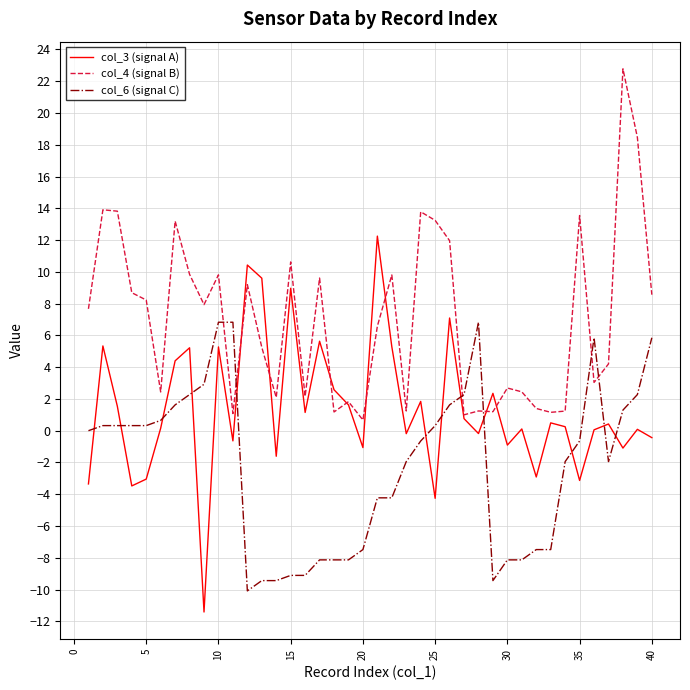

True or false: col_6 (signal C) and col_3 (signal A) intersect in this chart.

True